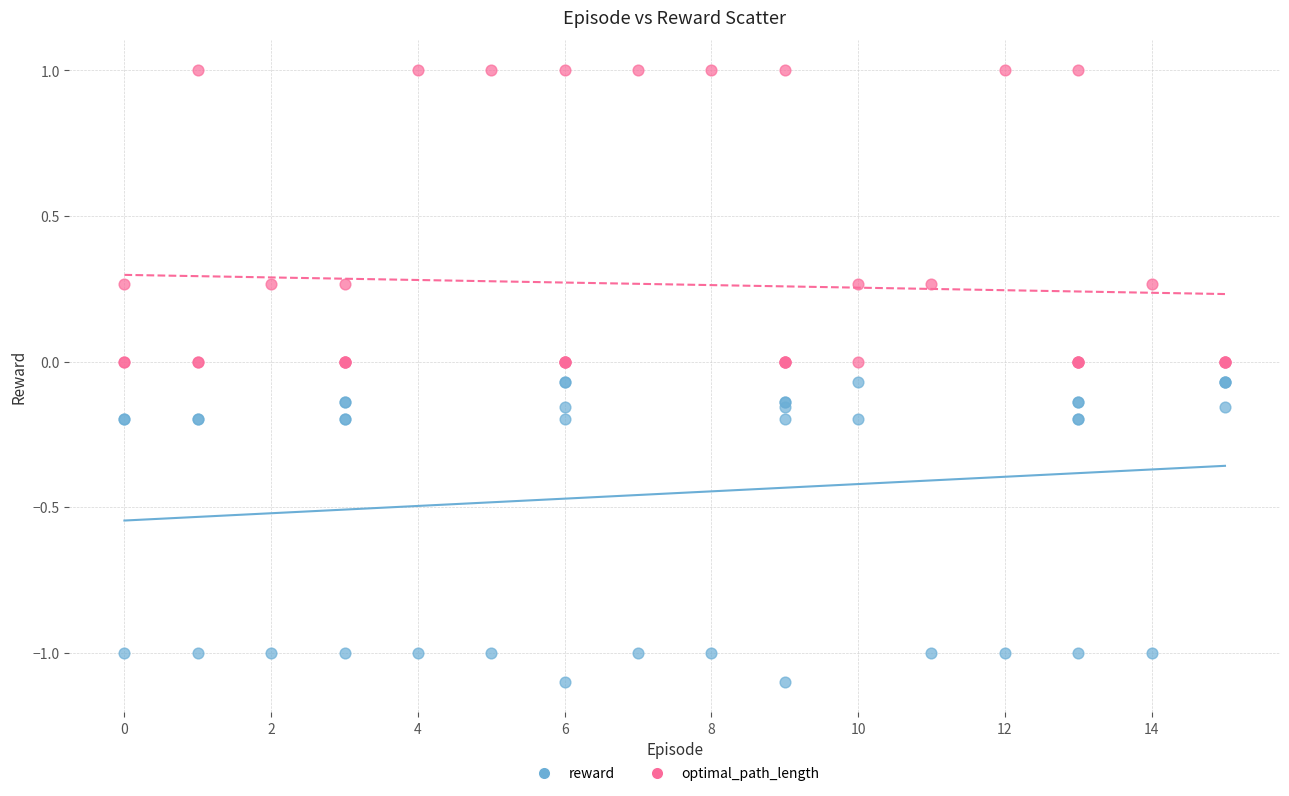

What is the X range (max minus min) for the scatter plot?

15.0